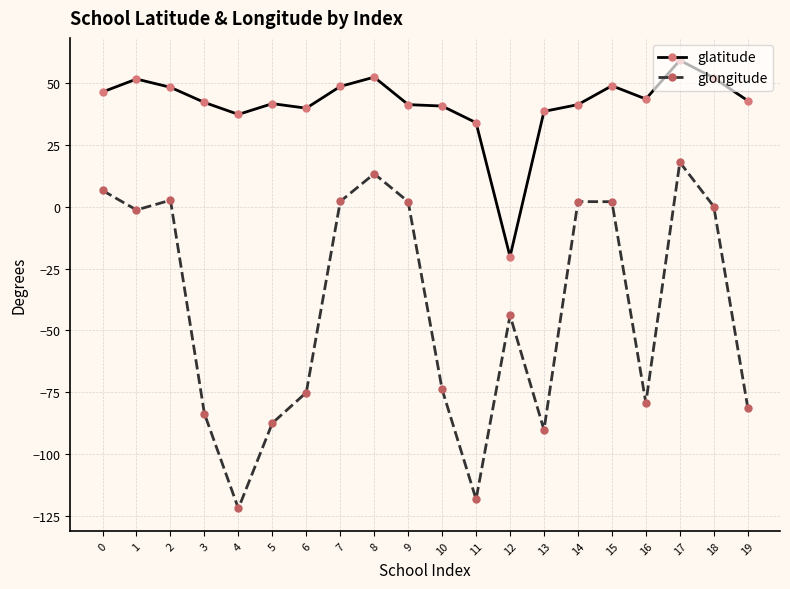

What is the sum of all glongitude values?

-807.9